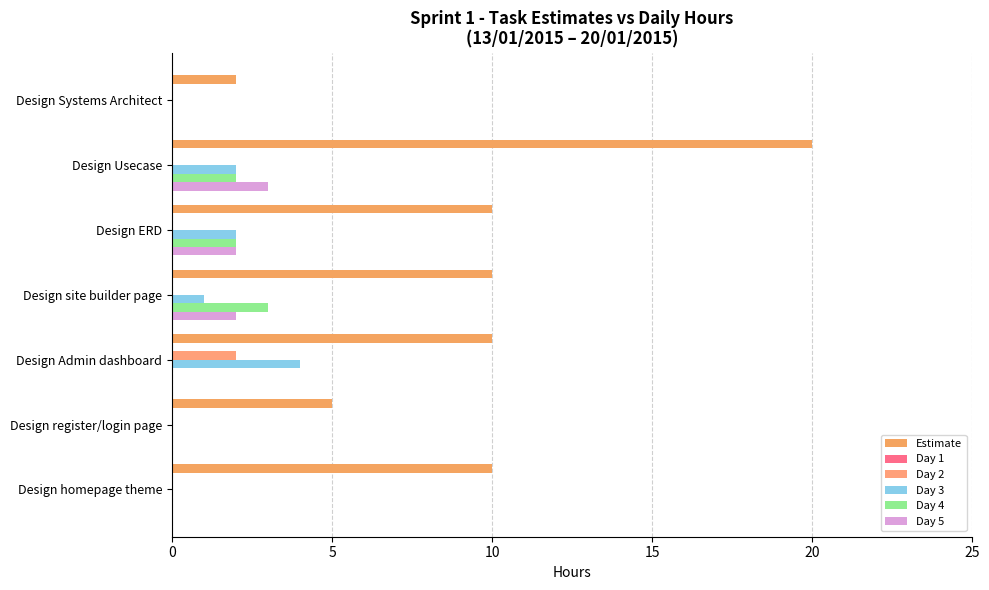

Count the number of categories in the chart.

7